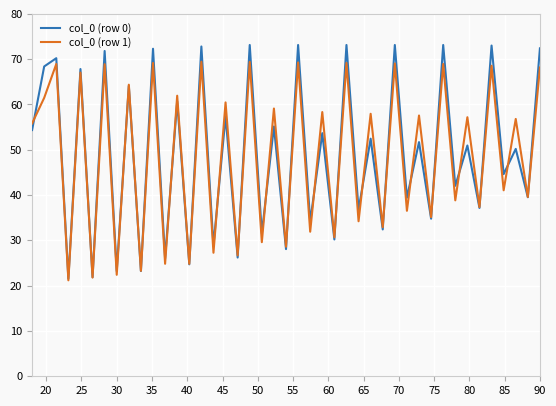

What are all the series names shown in the legend?

col_0 (row 0), col_0 (row 1)